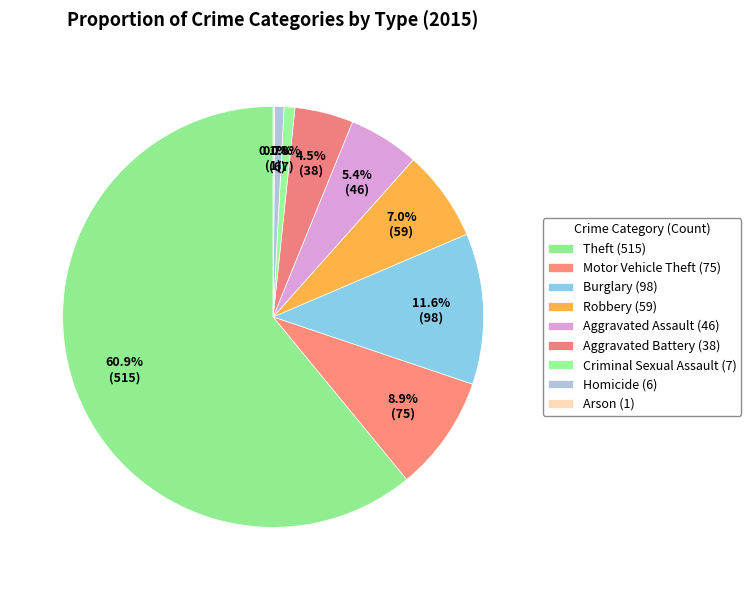

True or false: Homicide accounts for 1% of the total.

True